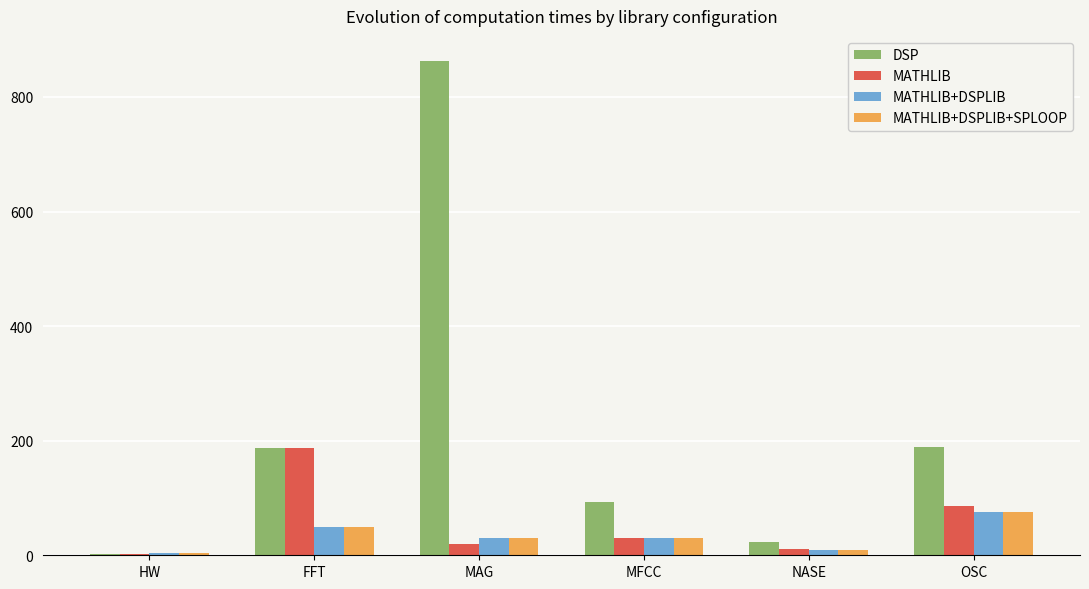

What is the sum of all MATHLIB+DSPLIB+SPLOOP values?

197.1